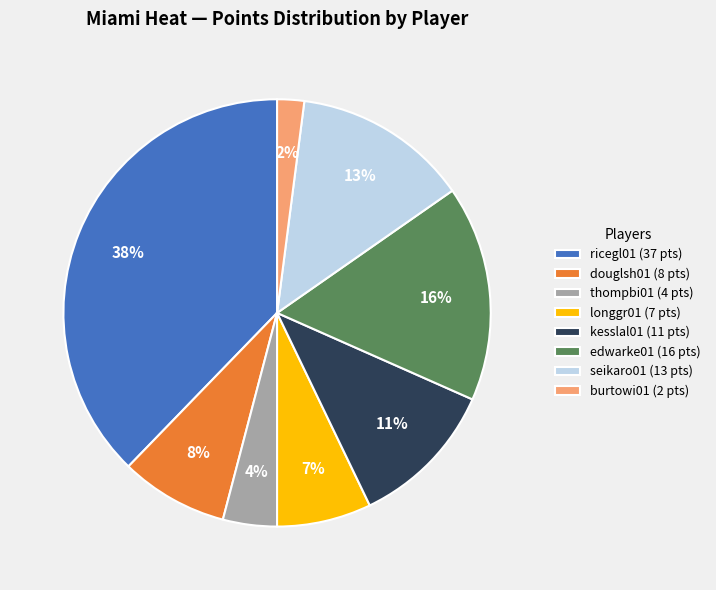

Is it true that edwarke01 (16 pts) is 16% of the pie?

True